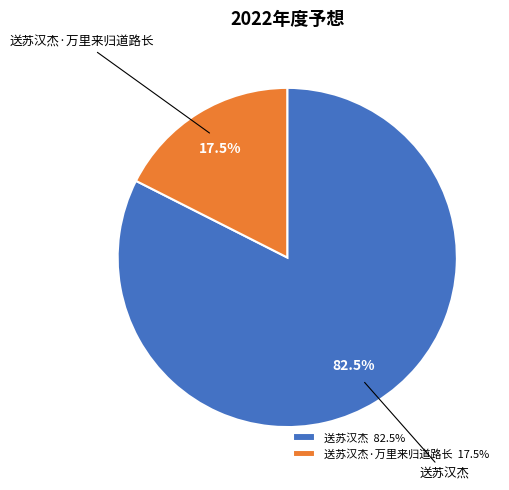

Which slice is the largest?

送苏汉杰